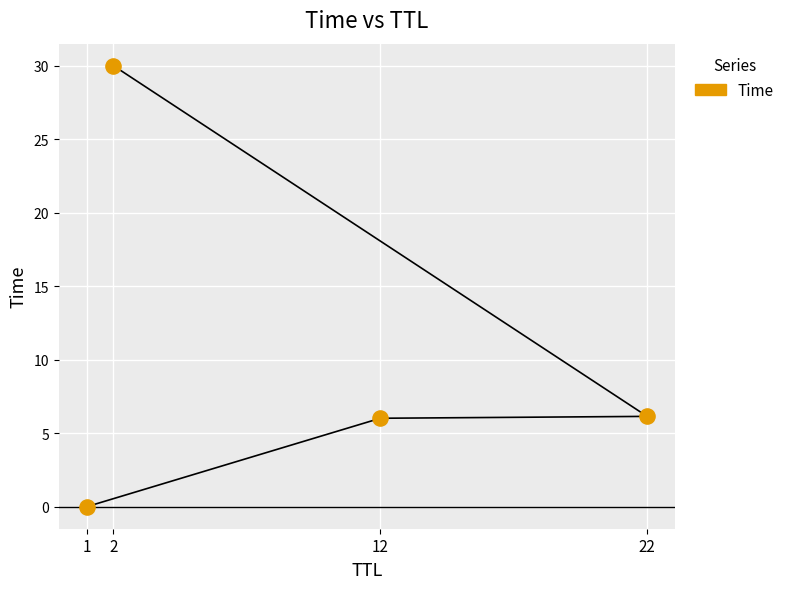

What is the range of X values (max minus min)?

21.0